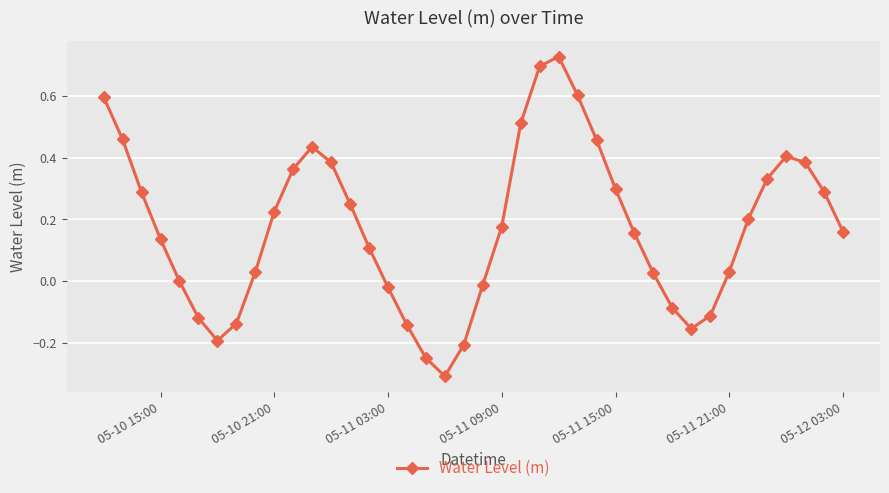

True or false: the data has more than 1 interior local peaks.

True